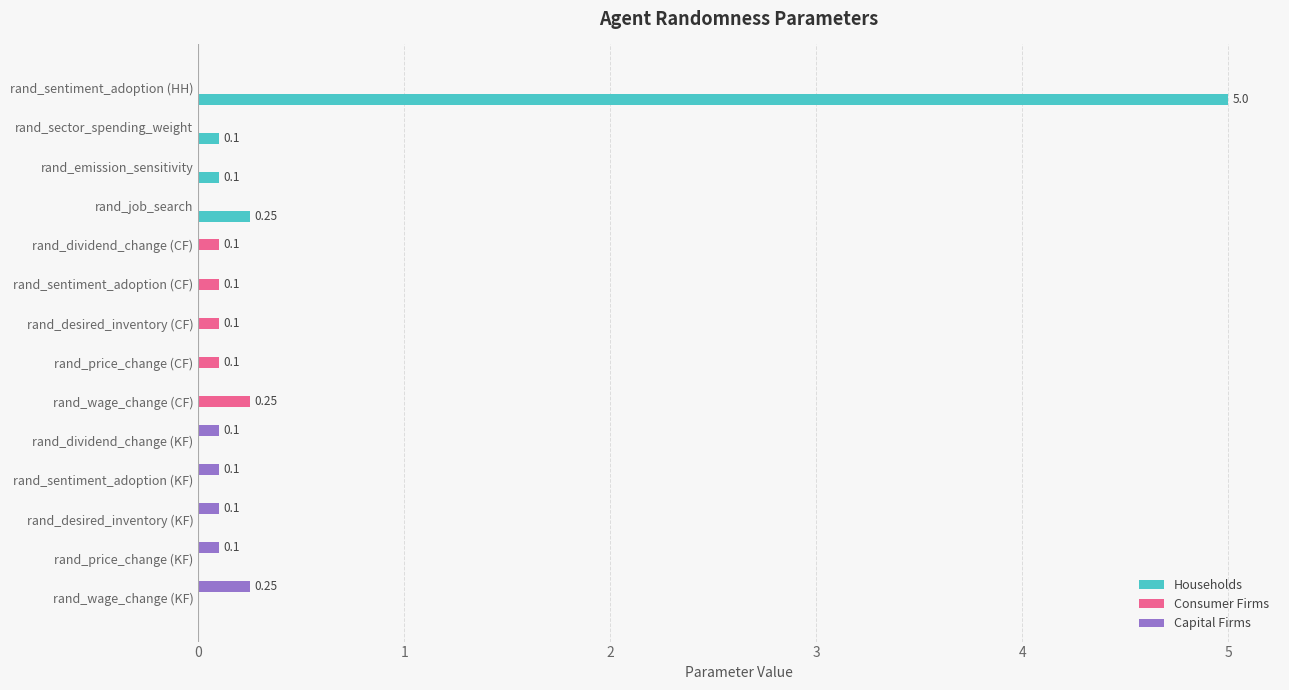

What is the sum of all Consumer Firms values?

0.7